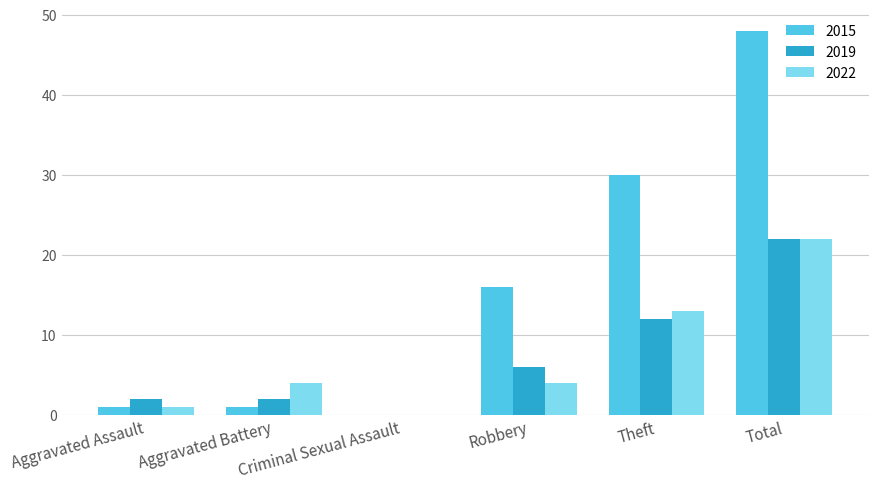

What is the greatest value displayed?

48